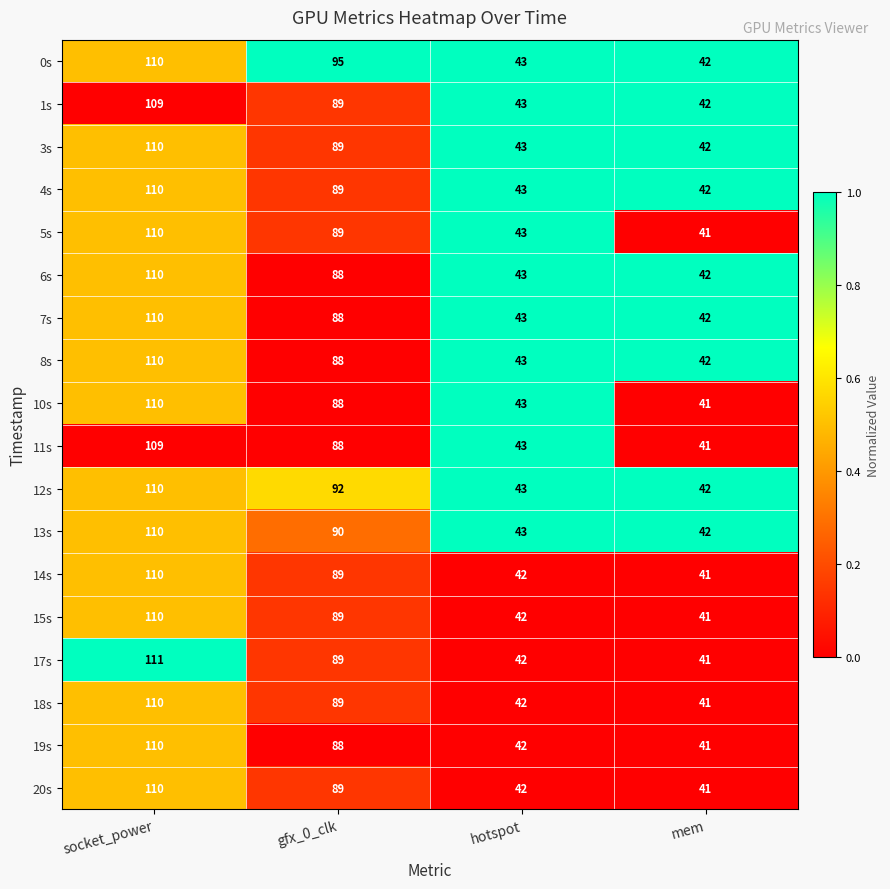

Rank the categories by 18s value from highest to lowest.

socket_power, gfx_0_clk, hotspot, mem